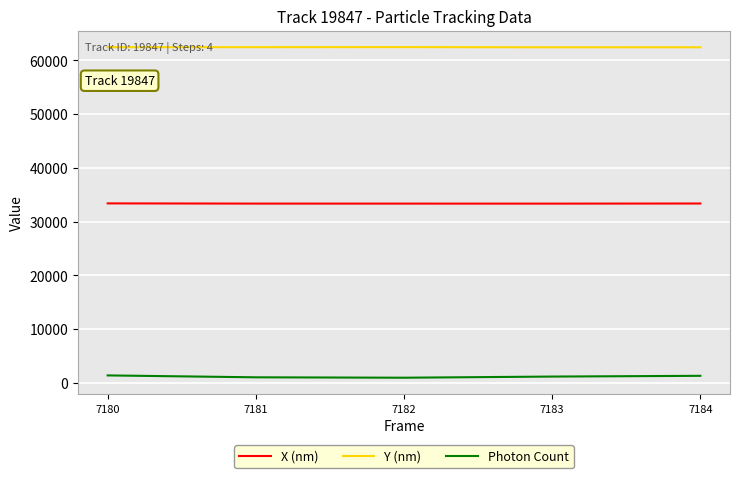

Which series has the largest range (max minus min)?

Photon Count